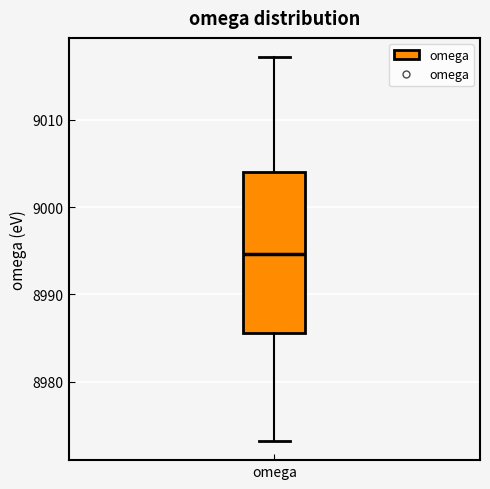

Read this box plot against the y-axis: the position of the median line, the range covered by the box, and the ends of both whiskers. The values are not printed on the chart, so give them approximately, as read against the axis.

median 8995, box 8986 to 9004, whiskers 8973 to 9017